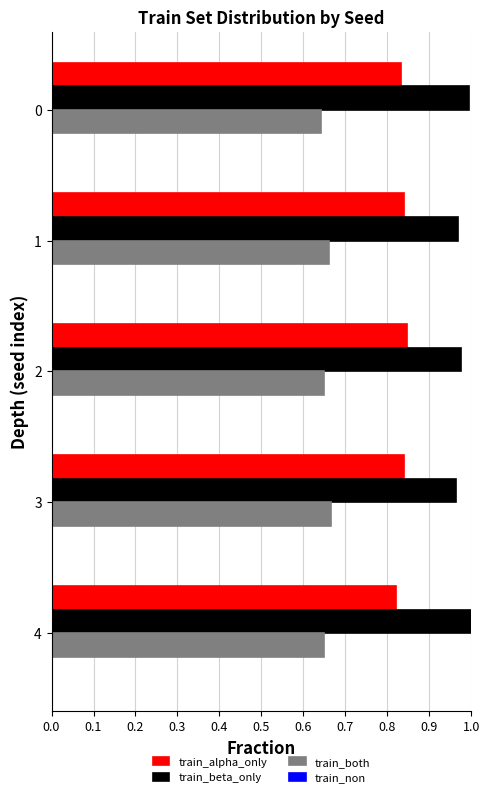

List the series in order of their overall mean, lowest first.

train_both, train_alpha_only, train_beta_only